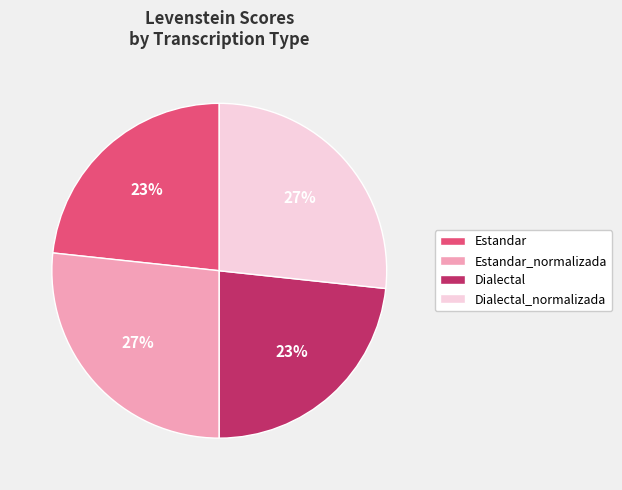

Is there any slice that represents more than half of the pie?

No